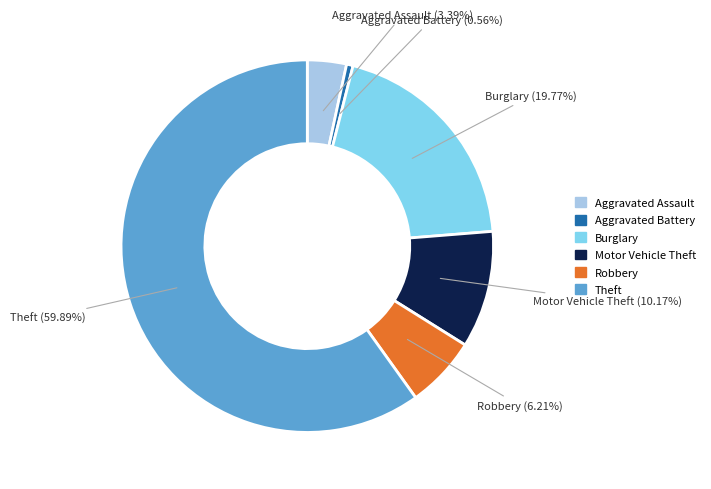

True or false: Aggravated Battery accounts for 1% of the total.

True